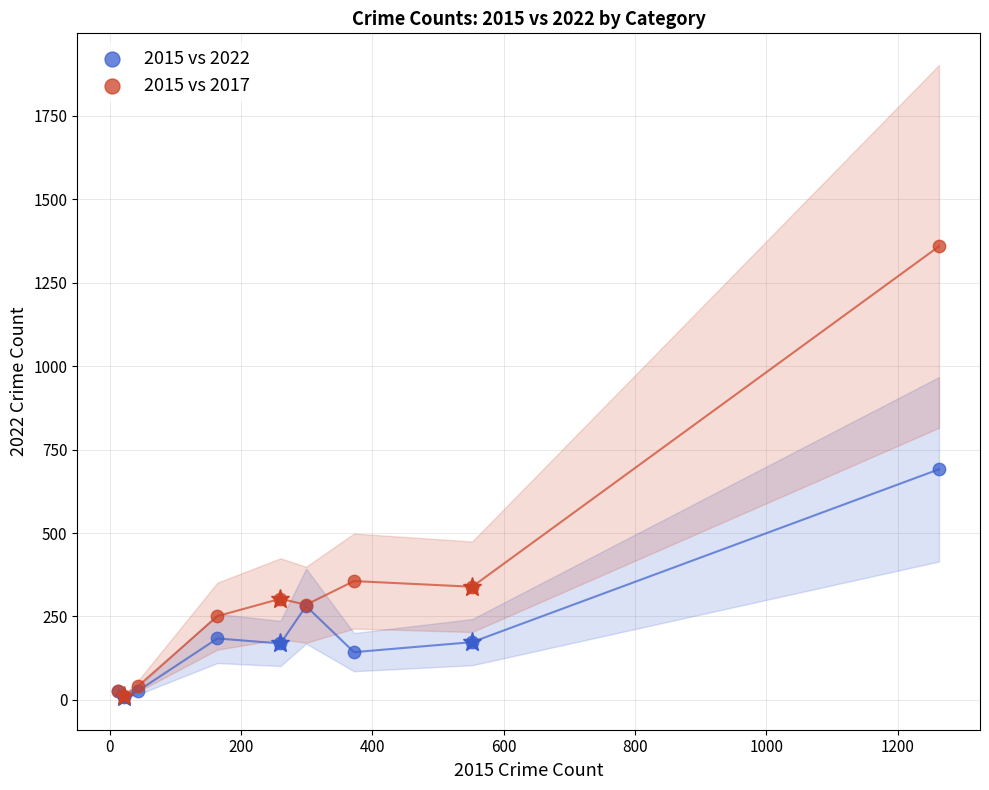

What are all the series names shown in the legend?

2015 vs 2022, 2015 vs 2017